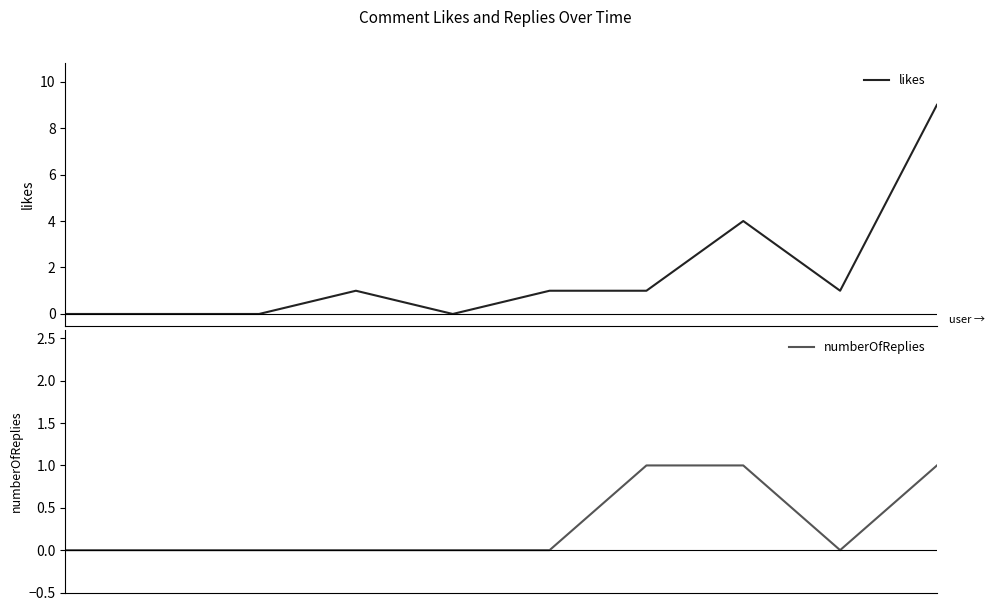

Reading right to left, transcribe all the data shown in this chart.

likes: 9	1	4	1	1	0	1	0	0	0
numberOfReplies: 1	0	1	1	0	0	0	0	0	0